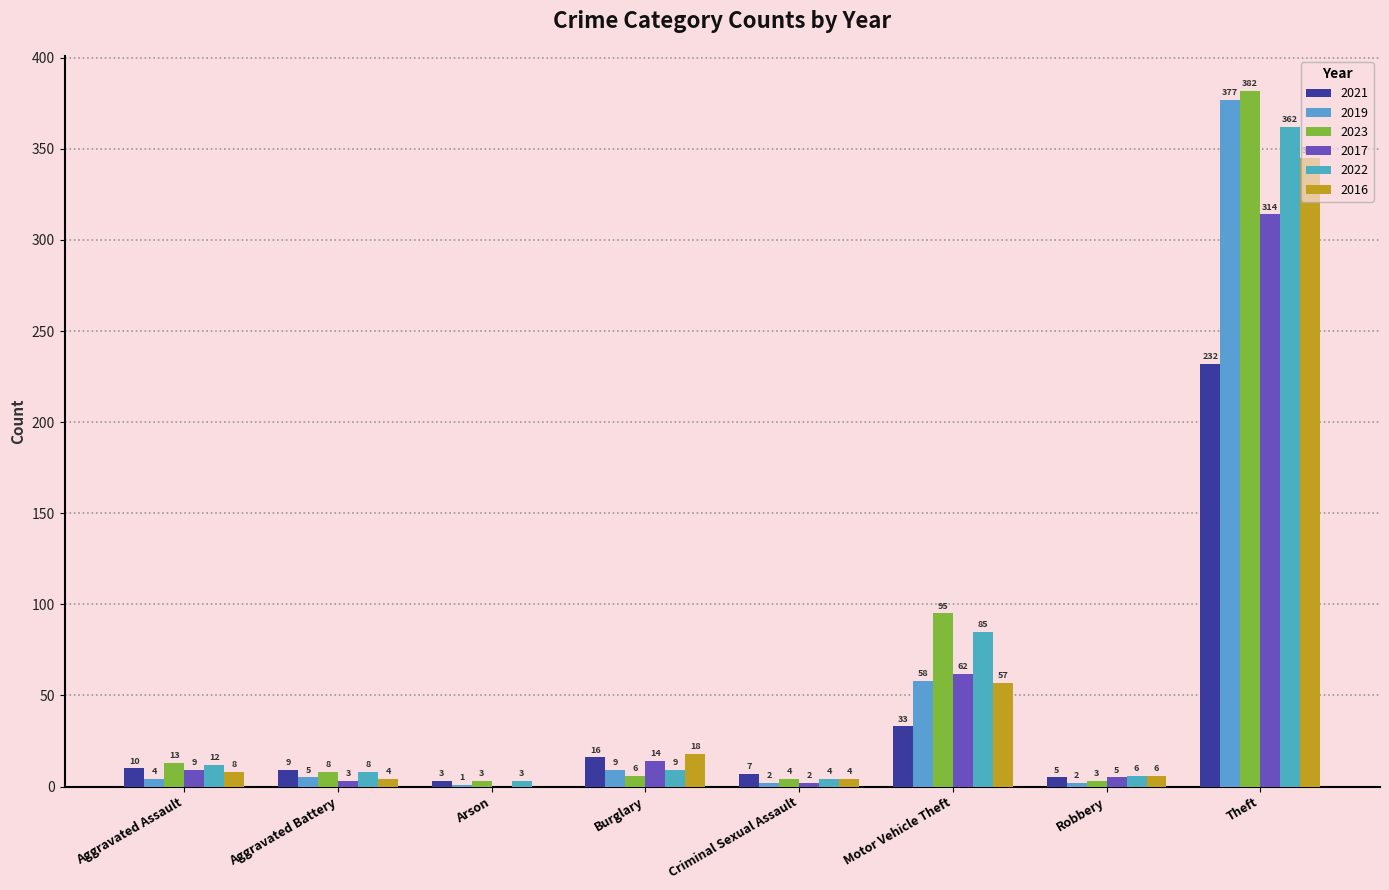

What is the sum of all 2022 values?

489